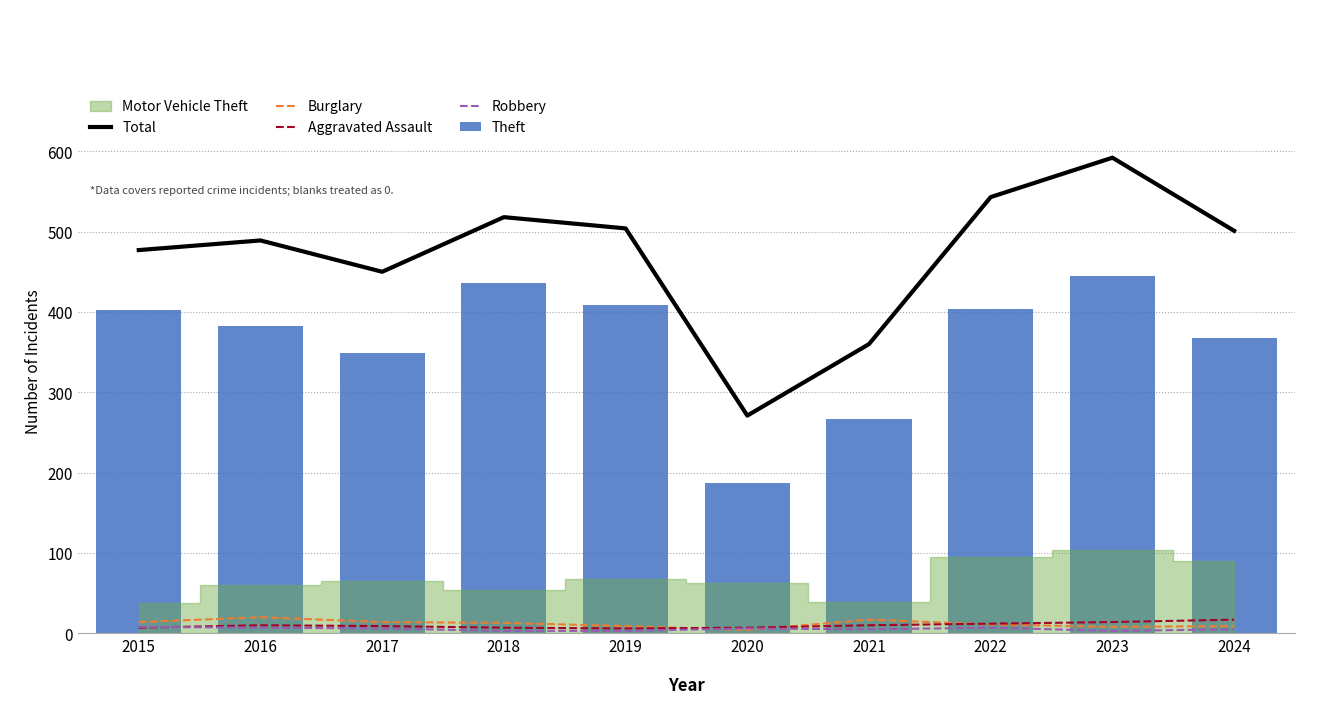

Between 2016 and 2021, which is larger?

2016